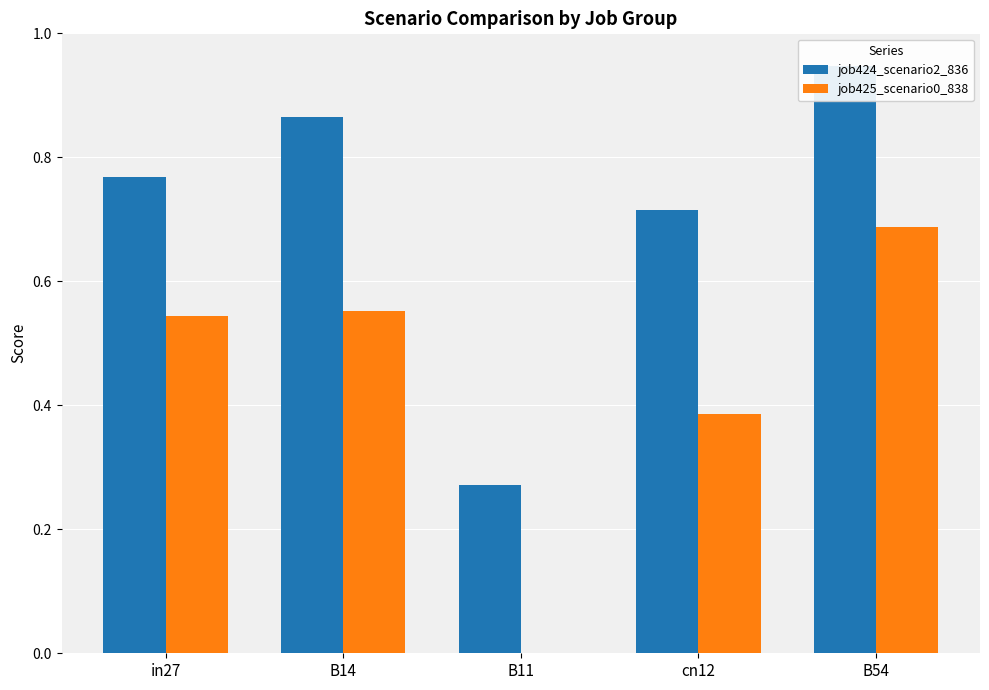

At how many categories does at least one series exceed 0?

5